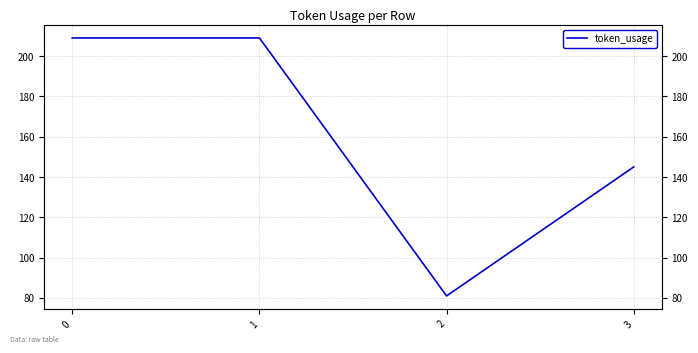

Reading left to right, transcribe all the data shown in this chart.

0=209	1=209	2=81	3=145